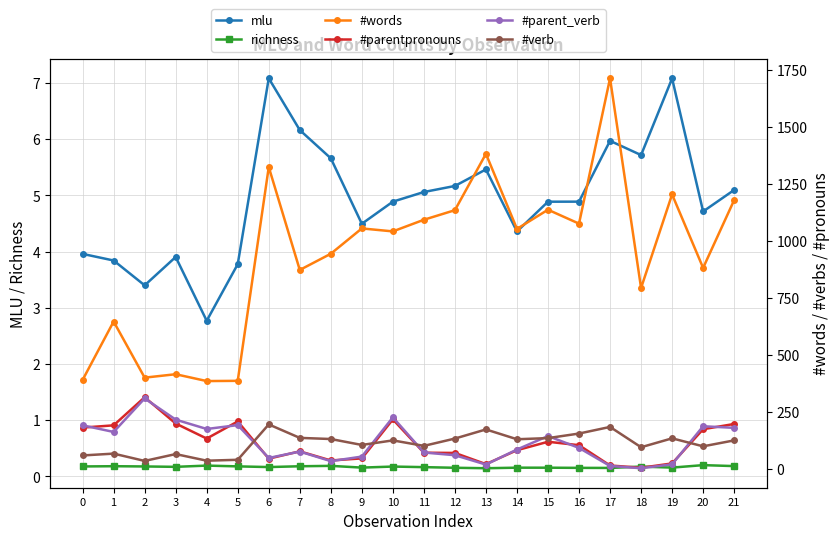

The value of richness at 10 is 0.2. True or false?

True